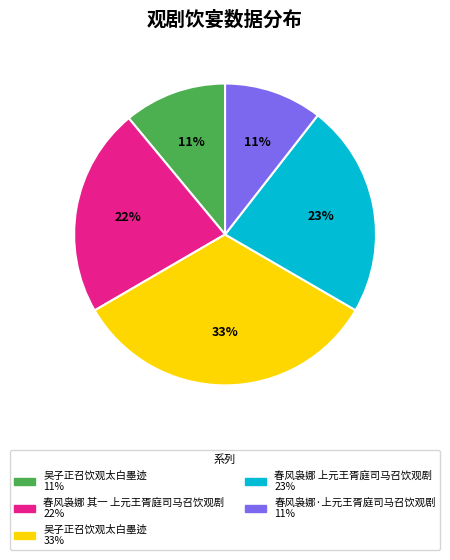

How many slices are in this pie chart?

5